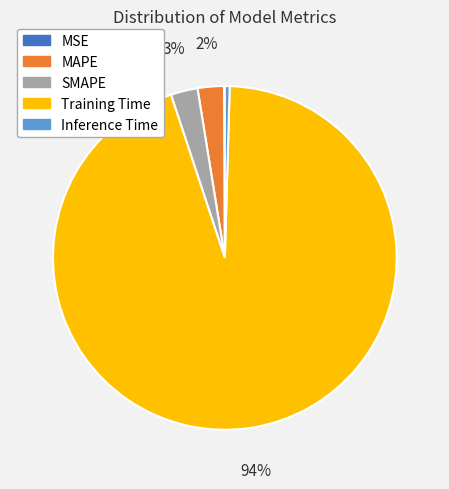

What is the largest slice in the pie chart?

Training Time